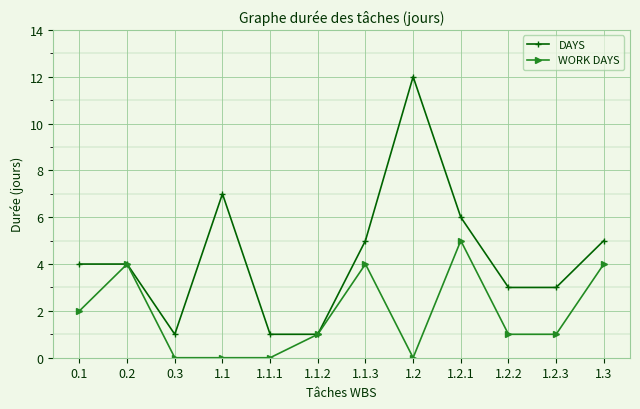

Reading left to right, extract all data points from this chart.

DAYS: 4	4	1	7	1	1	5	12	6	3	3	5
WORK DAYS: 2	4	0	0	0	1	4	0	5	1	1	4